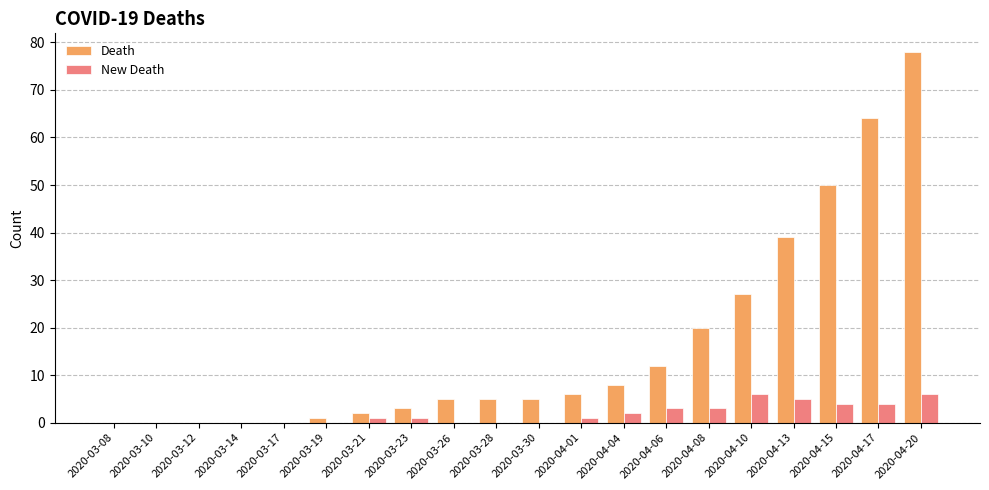

Reading left to right, list all the values displayed in this chart.

Death: 0	0	0	0	0	1	2	3	5	5	5	6	8	12	20	27	39	50	64	78
New Death: 0	0	0	0	0	0	1	1	0	0	0	1	2	3	3	6	5	4	4	6